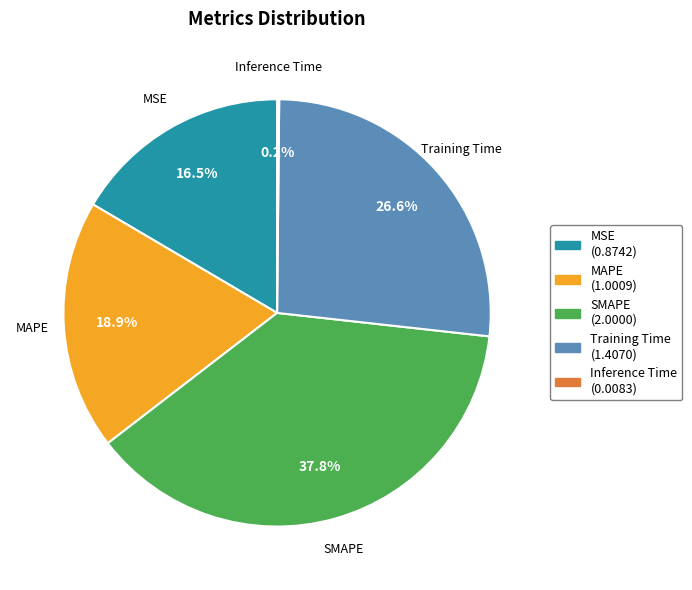

Do Training Time and MAPE together represent more than half of the pie?

No